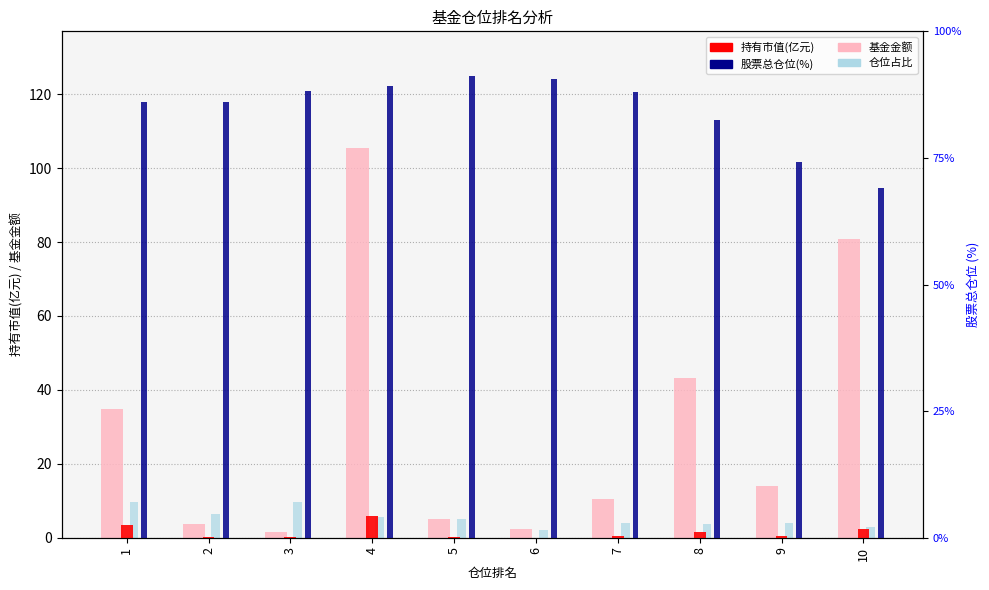

At how many categories does at least one series exceed 18?

10